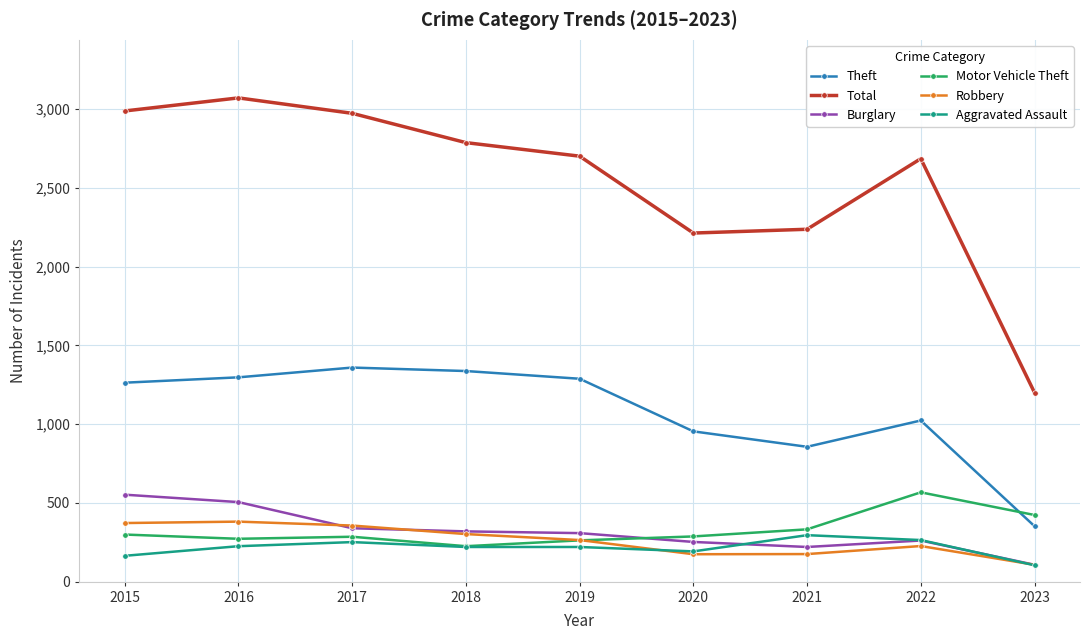

In Total, how many points are higher than both neighbors (excluding endpoints)?

2